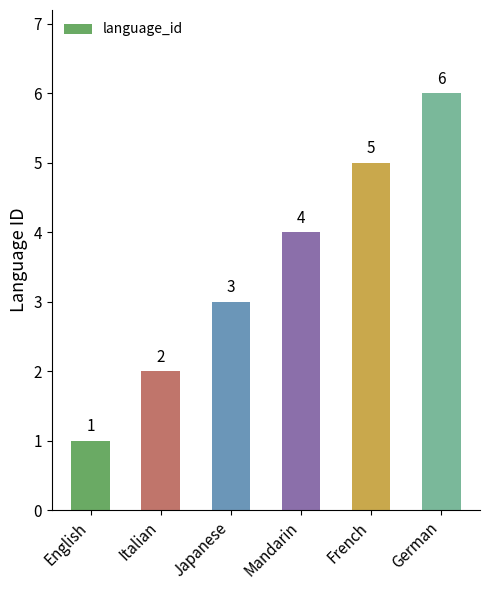

What is the label of the 4th bar from the right?

Japanese